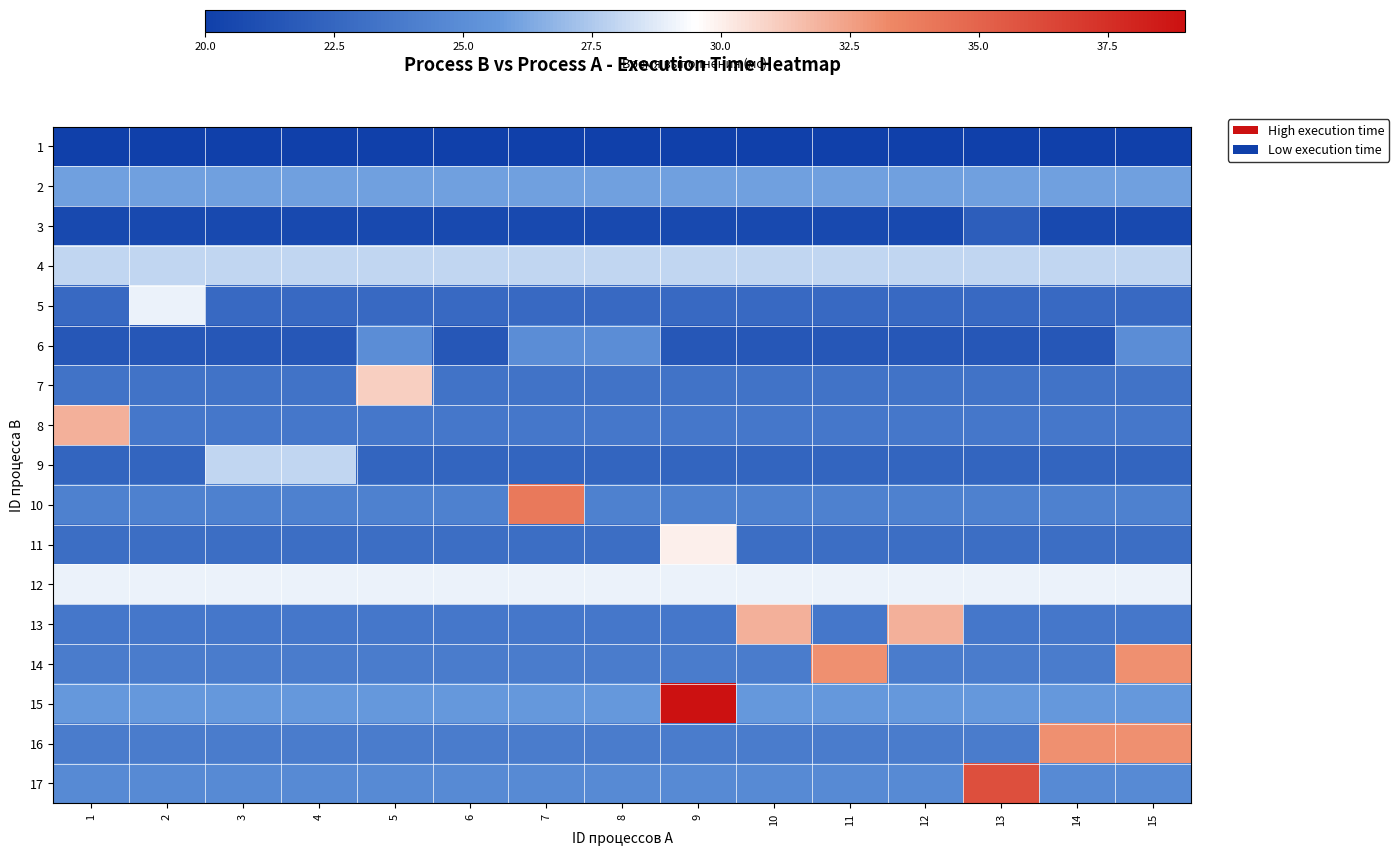

What is the maximum value shown in the chart?

39.0